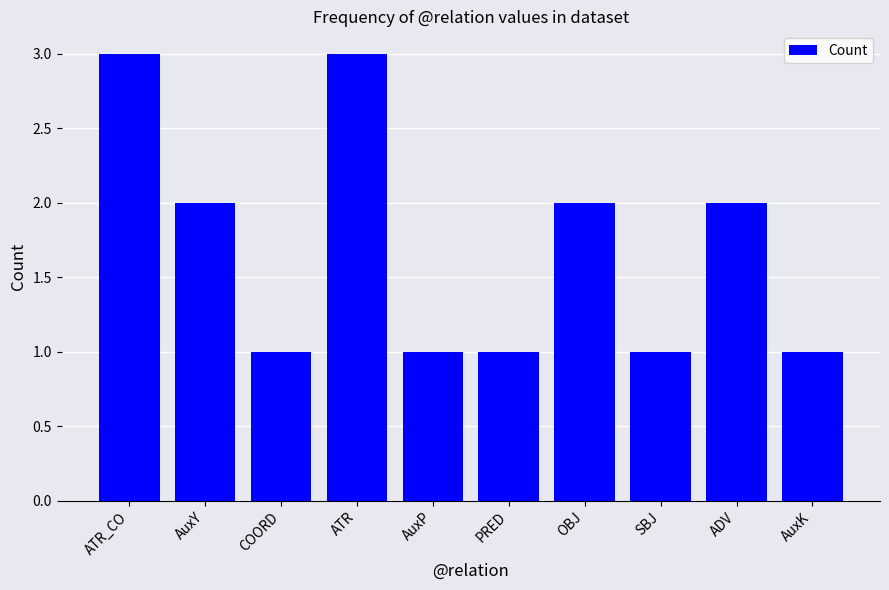

Which has a higher value, OBJ or ATR_CO?

ATR_CO